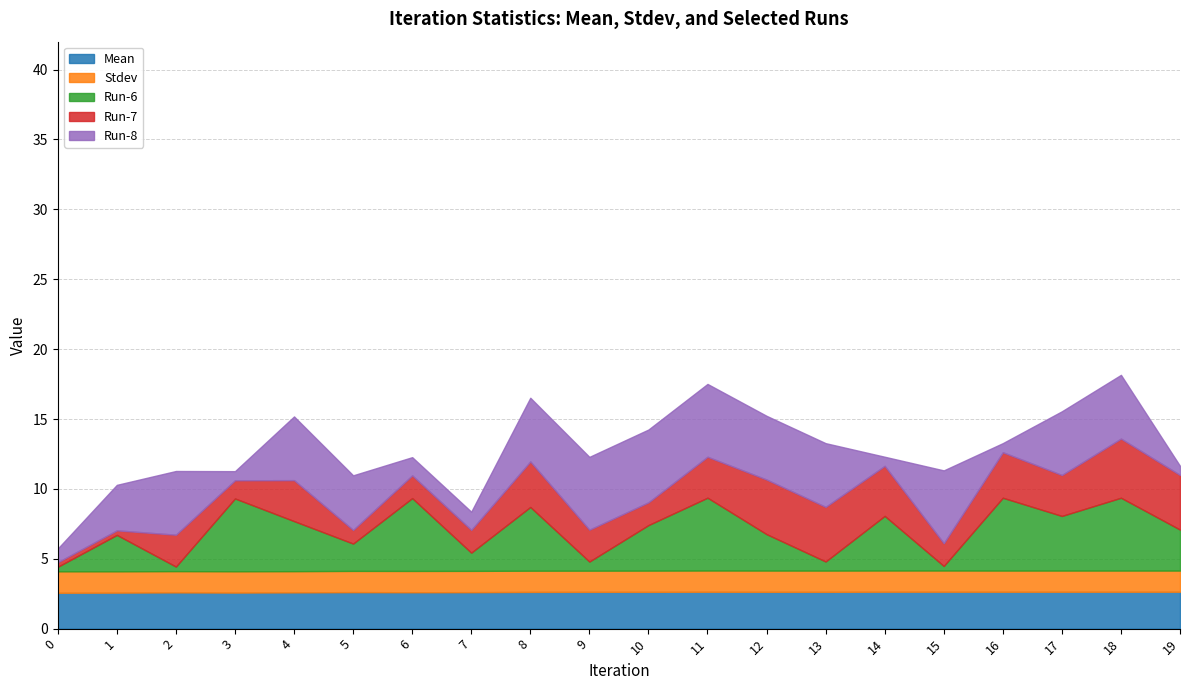

What are all the series names shown in the legend?

Mean, Stdev, Run-6, Run-7, Run-8